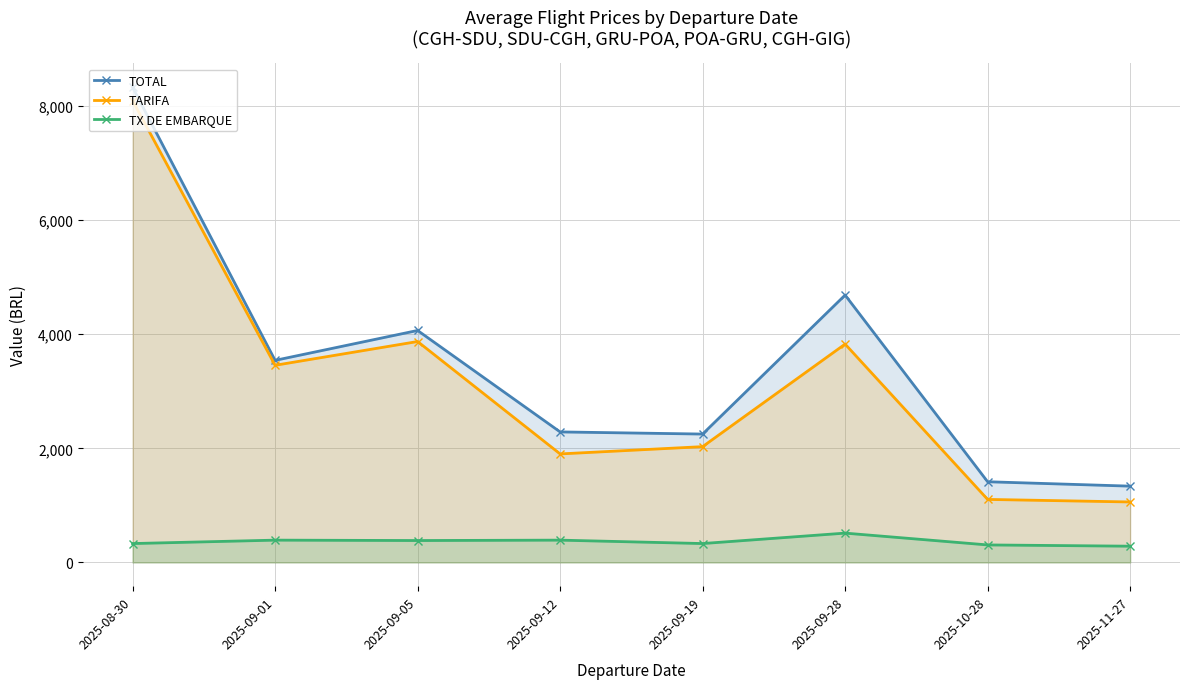

How many data points in TARIFA are above 3454?

4